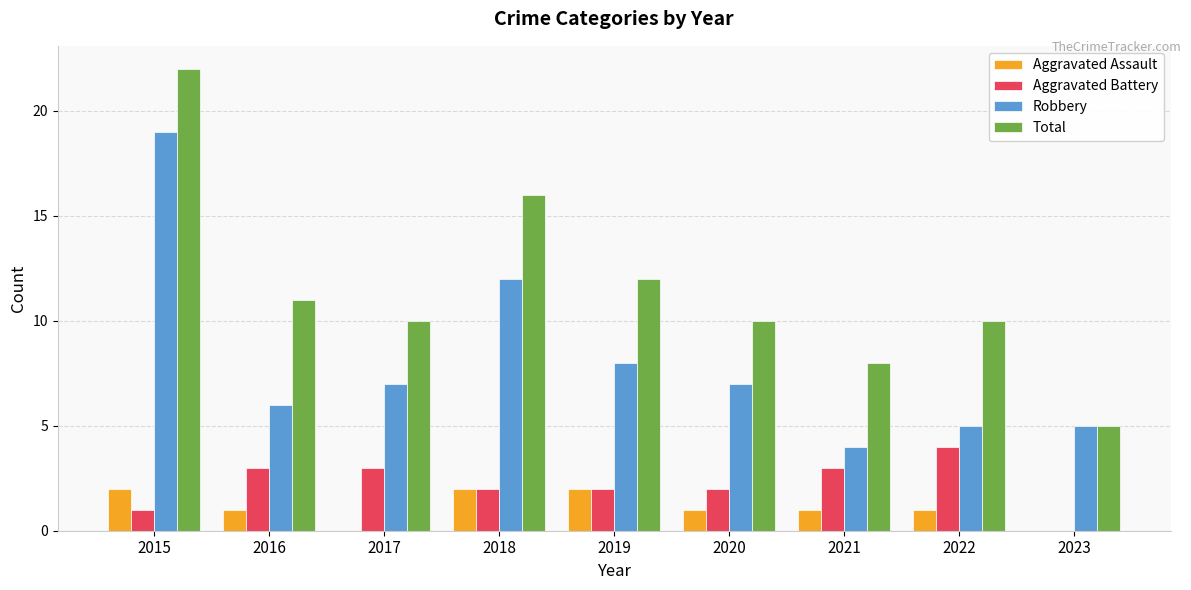

What is the sum of all Total values?

104